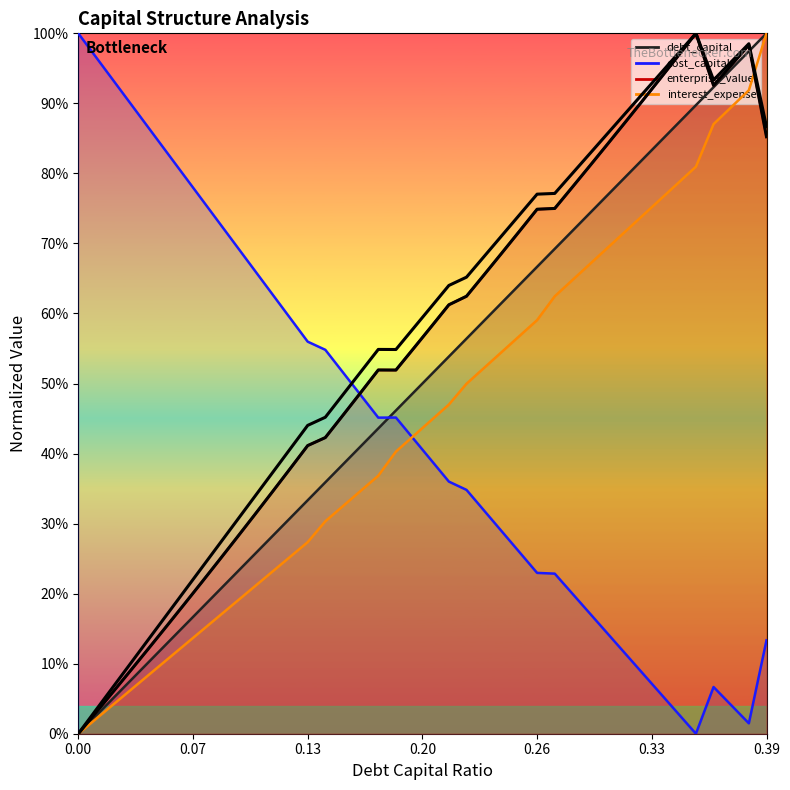

At how many categories does at least one series exceed 0?

40